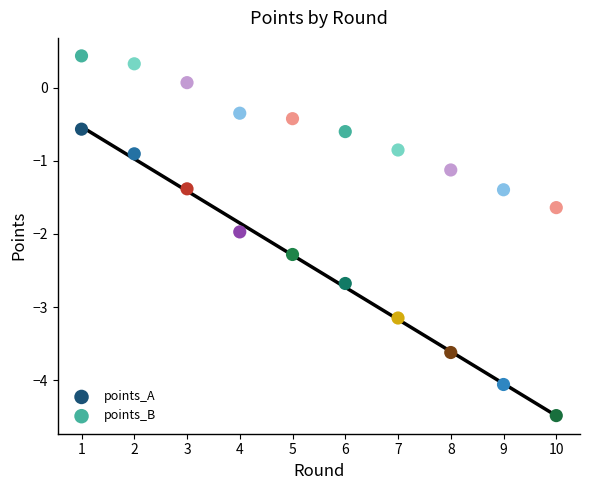

Which series has the widest spread of Y values?

points_A